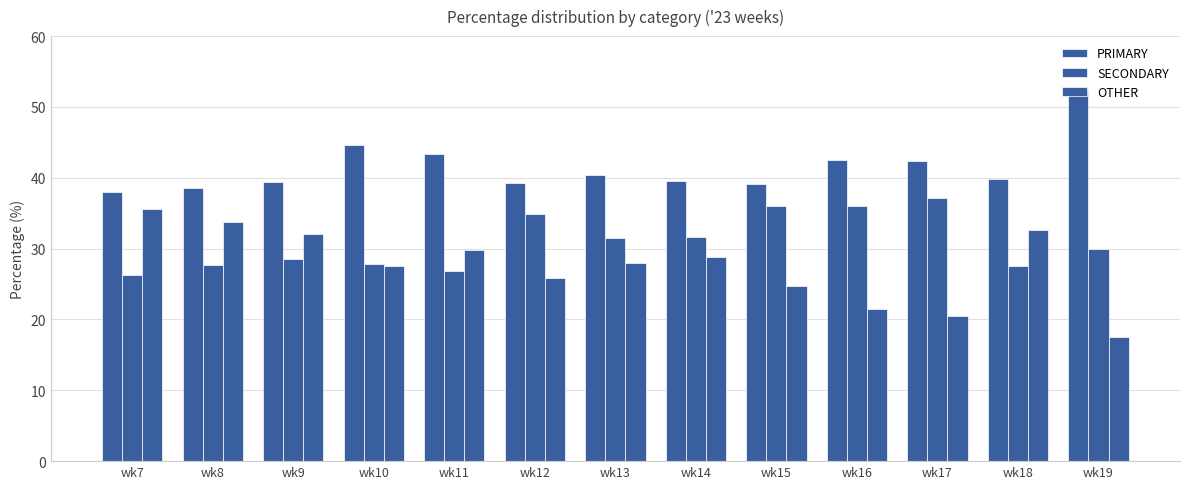

How many data points in OTHER are less than 28?

6